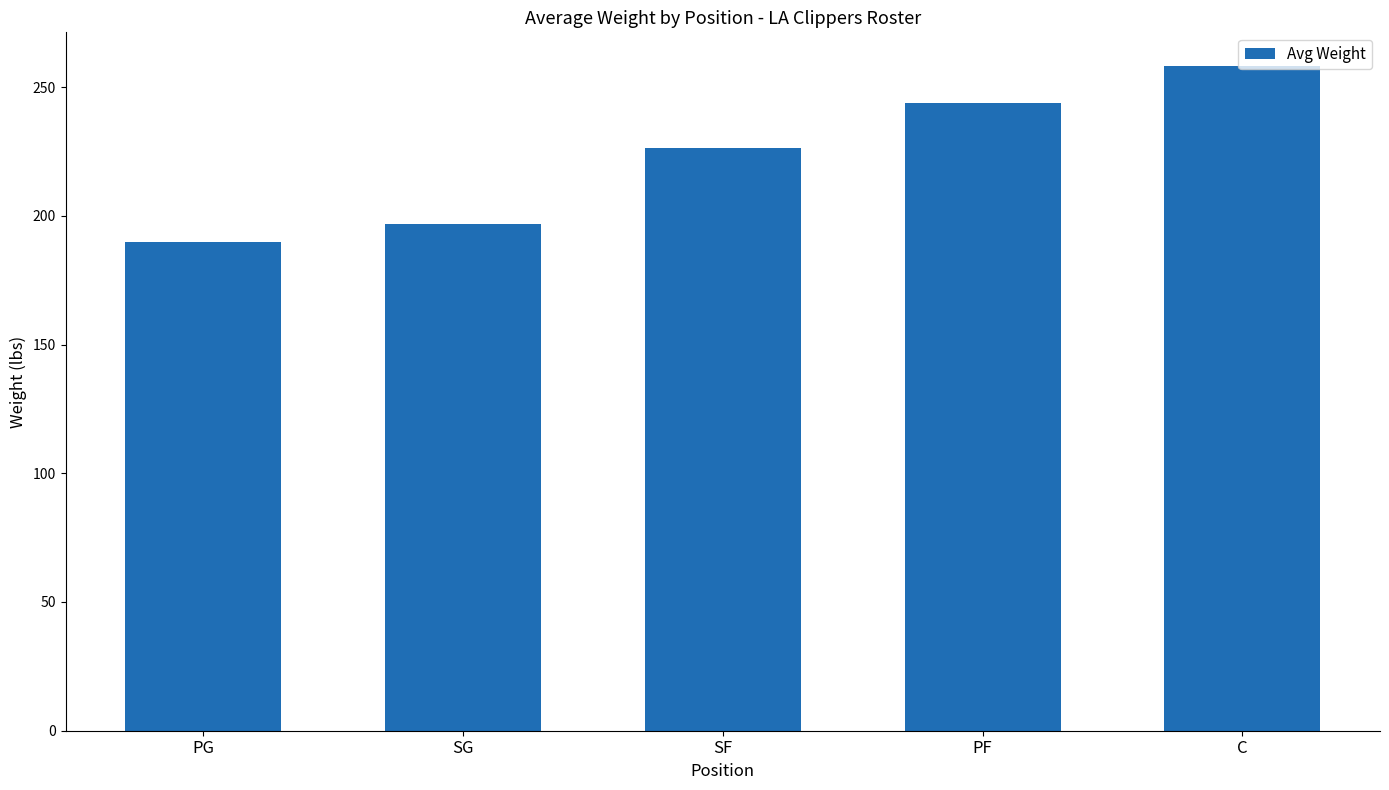

What is the average value?

223.0